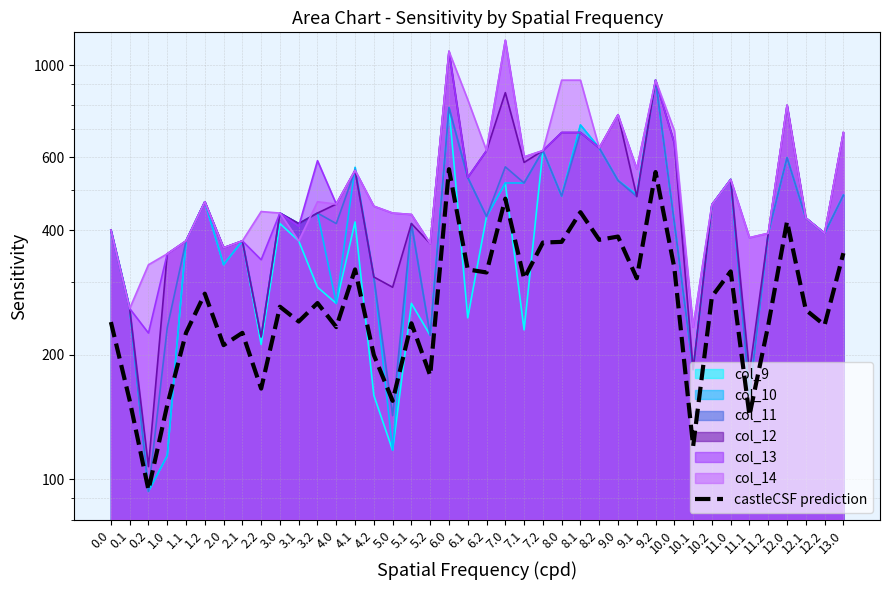

What position from the left is 1.0?

4